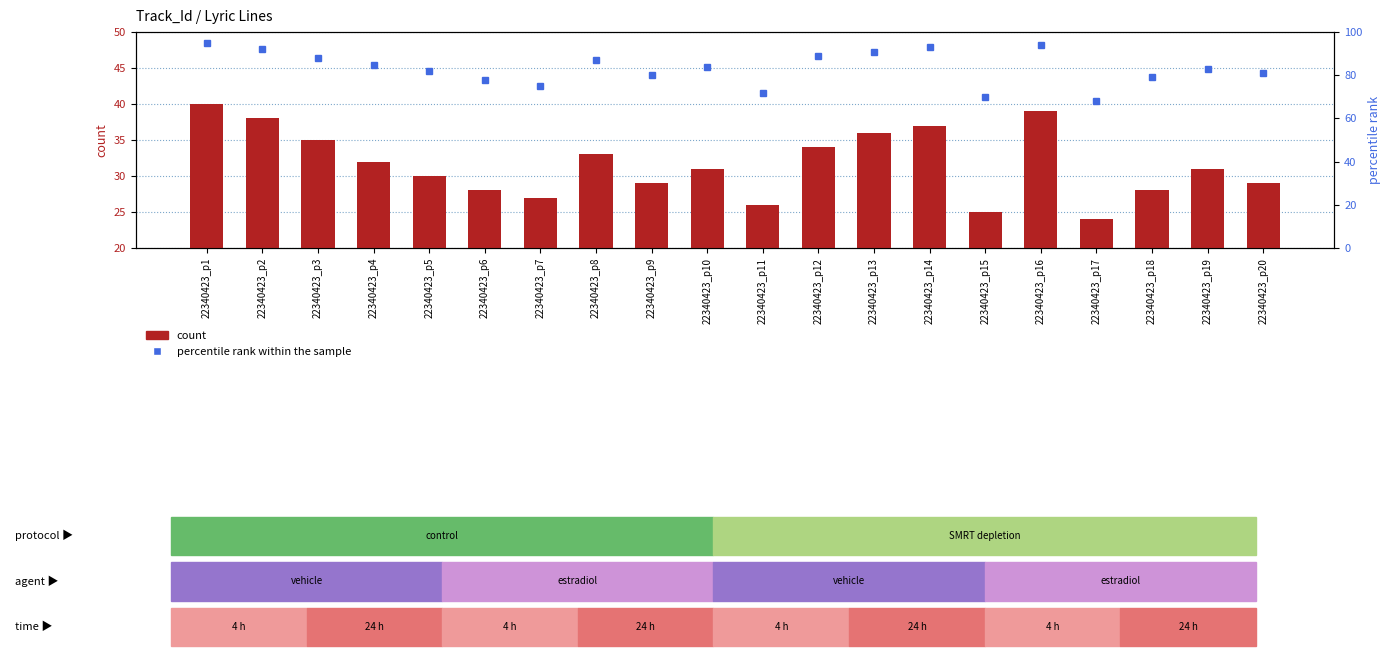

Reading left to right, list all the values displayed in this chart.

count: 40	38	35	32	30	28	27	33	29	31	26	34	36	37	25	39	24	28	31	29
percentile rank within the sample: 95	92	88	85	82	78	75	87	80	84	72	89	91	93	70	94	68	79	83	81